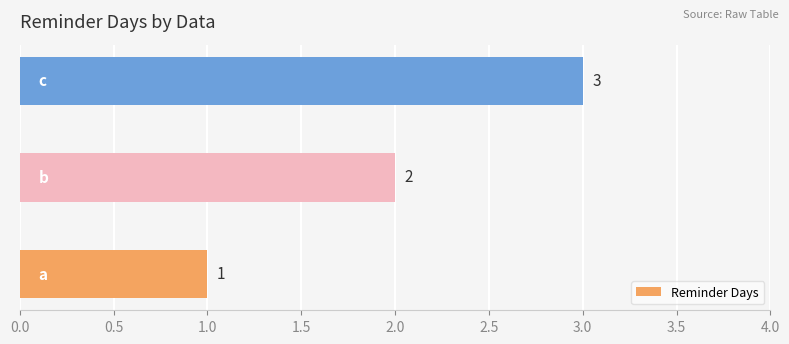

What is the sum of all values?

6